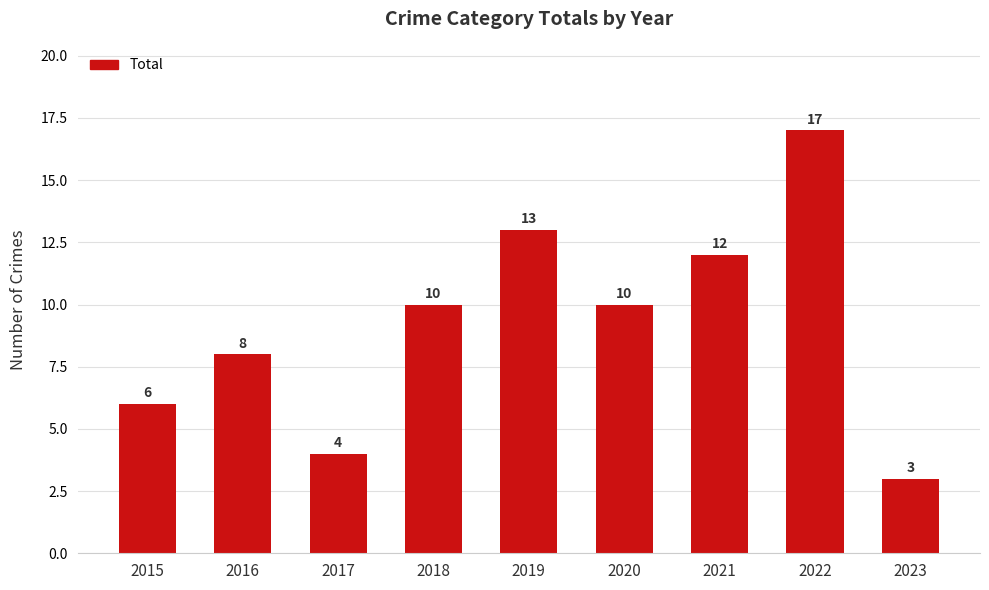

Count the number of data series in this chart.

1